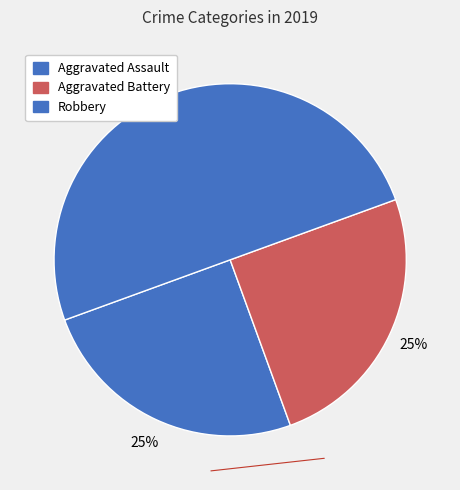

Is there any slice that represents more than half of the pie?

No